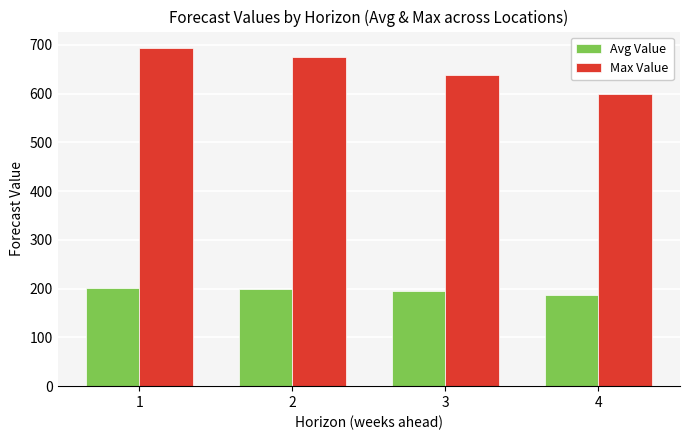

What is the lowest value of the Max Value series?

599.6